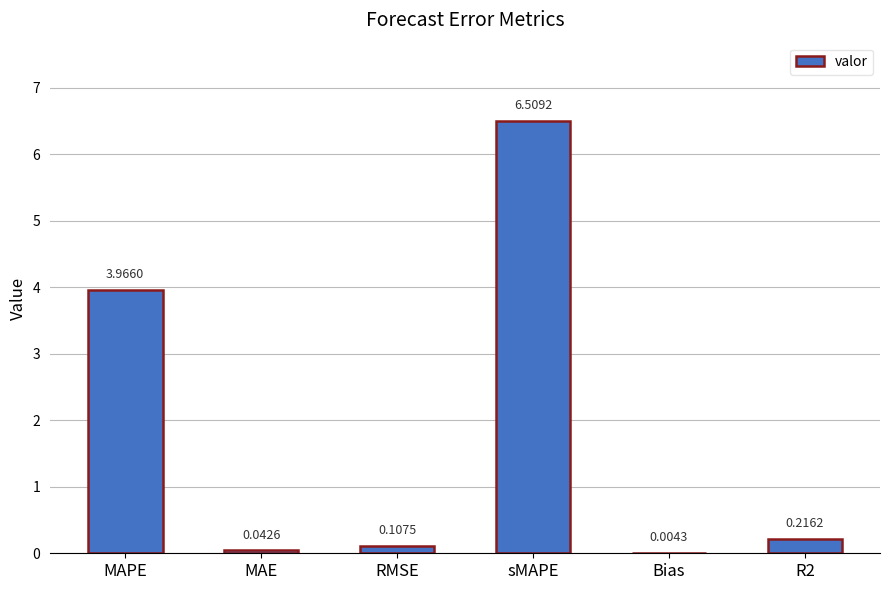

What is the ratio of the value at MAPE to the value at sMAPE?

0.6